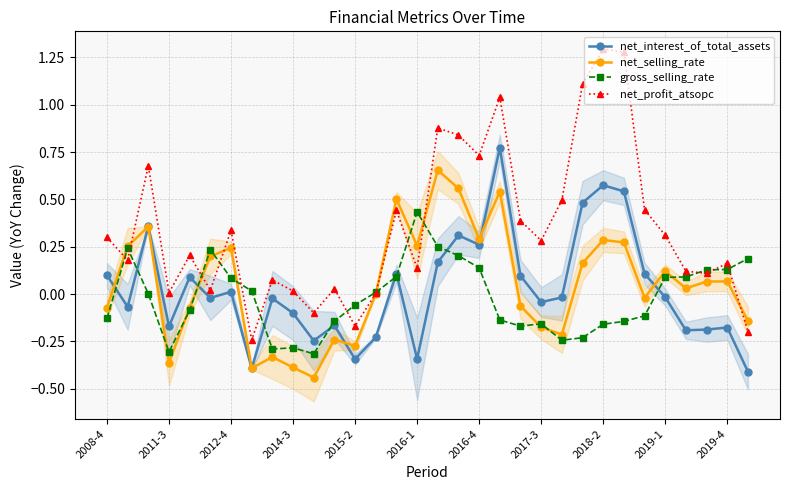

What is the minimum value for net_selling_rate?

-0.4